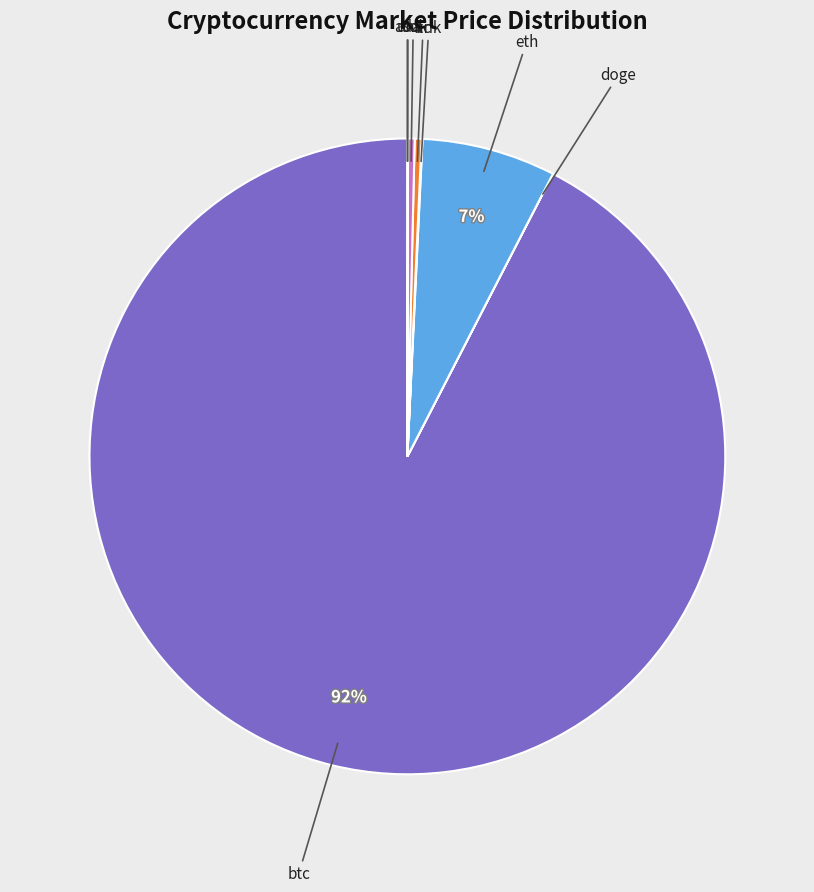

To the nearest percent, what is the combined percentage of ltc and btc?

93%